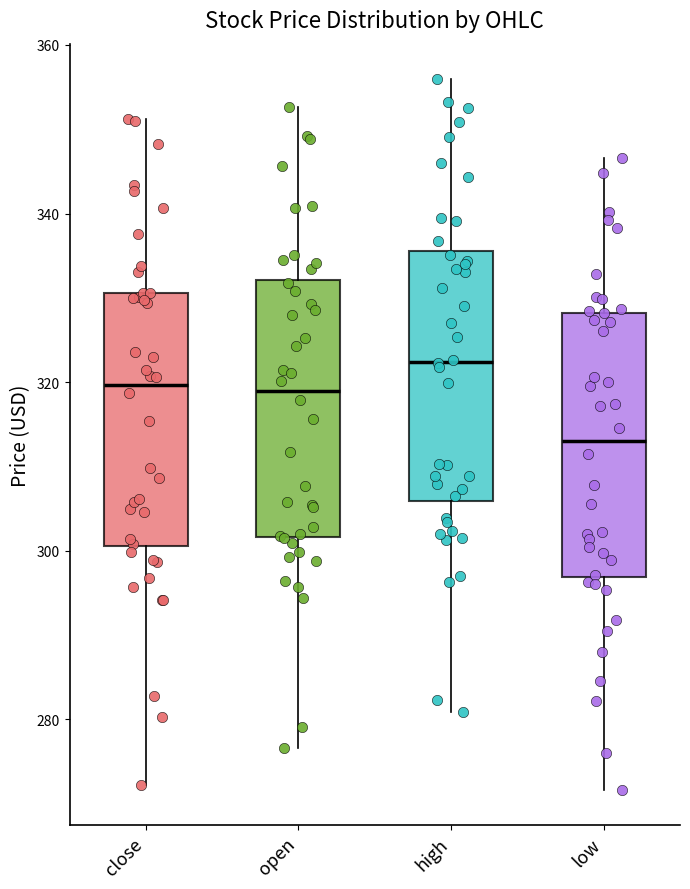

Which box's median line is the highest?

high